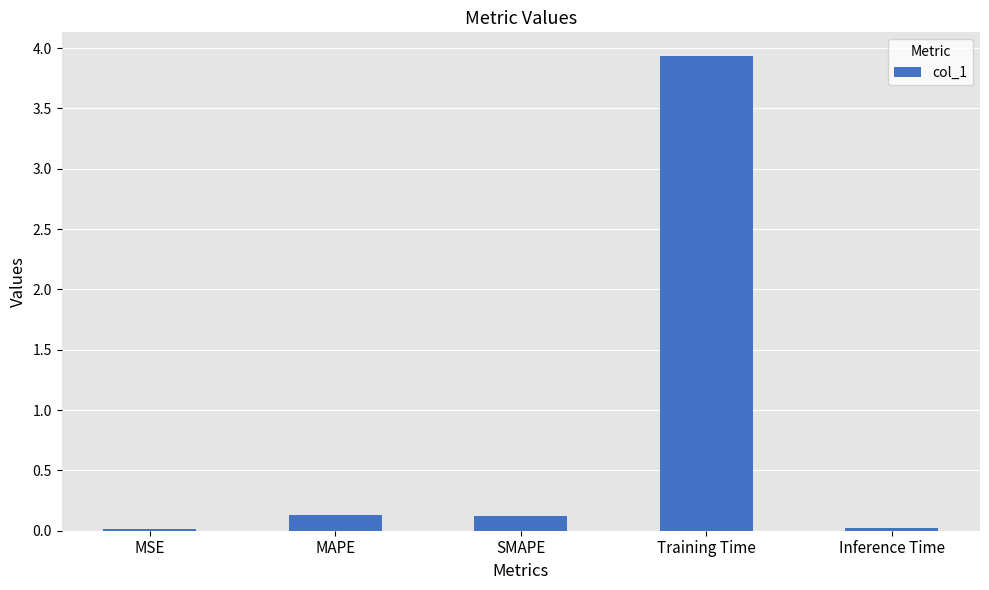

How many series are shown in this chart?

1